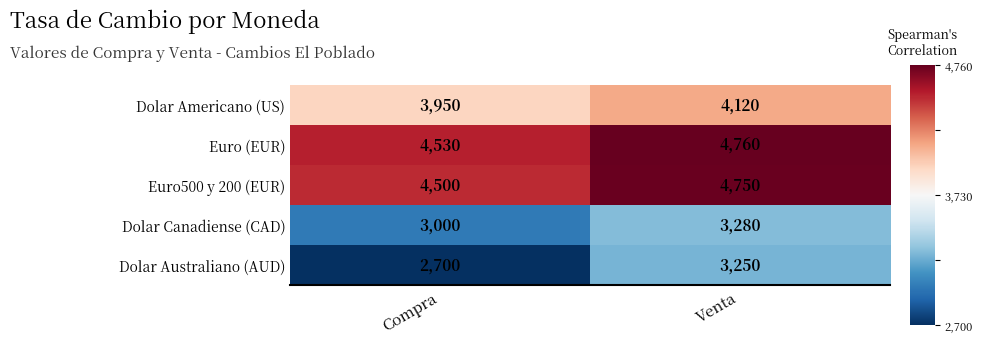

Reading left to right, list all the values displayed in this chart.

Dolar Americano (US): Compra=3950	Venta=4120
Euro (EUR): Compra=4530	Venta=4760
Euro500 y 200 (EUR): Compra=4500	Venta=4750
Dolar Canadiense (CAD): Compra=3000	Venta=3280
Dolar Australiano (AUD): Compra=2700	Venta=3250